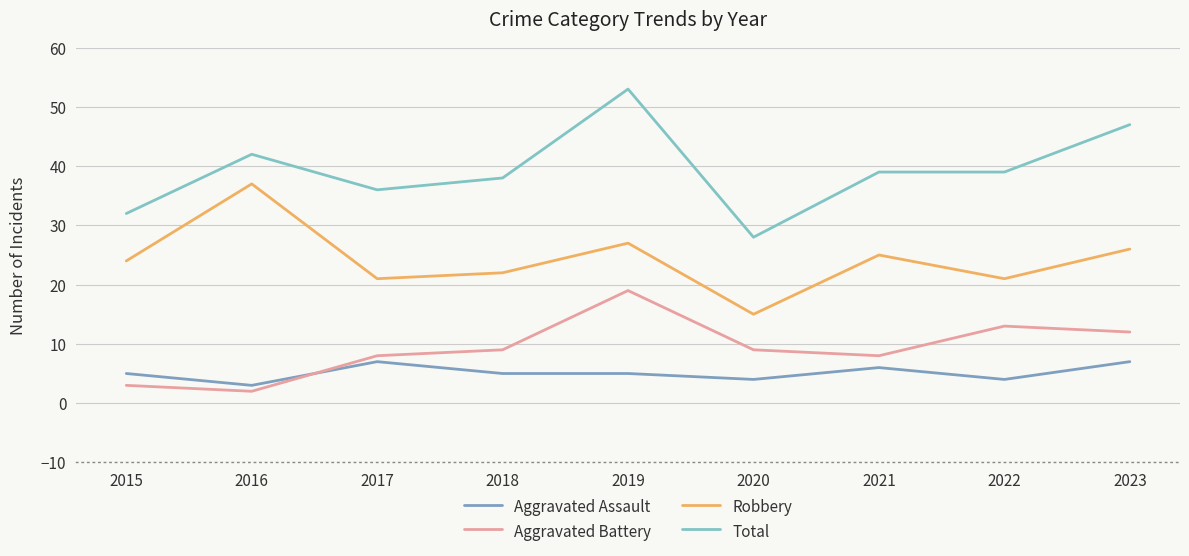

What is the minimum value shown in the chart?

2